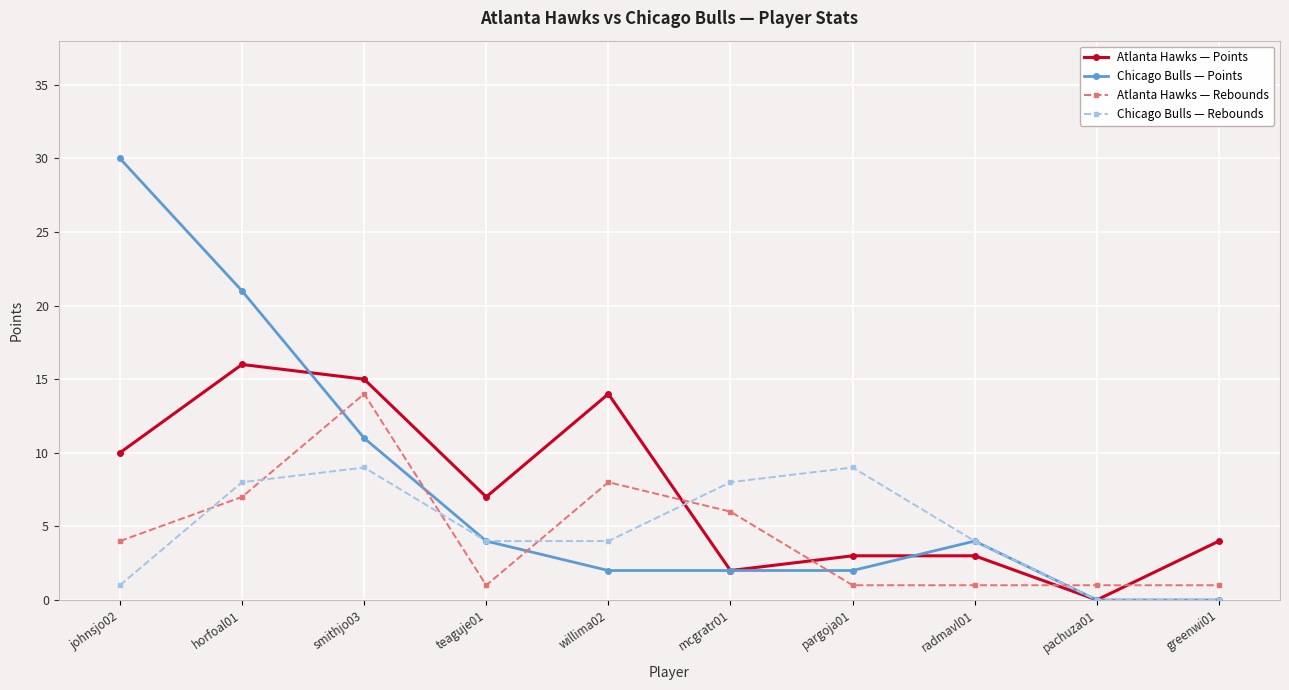

What is the difference between the maximum and minimum values in the Atlanta Hawks — Points series?

16